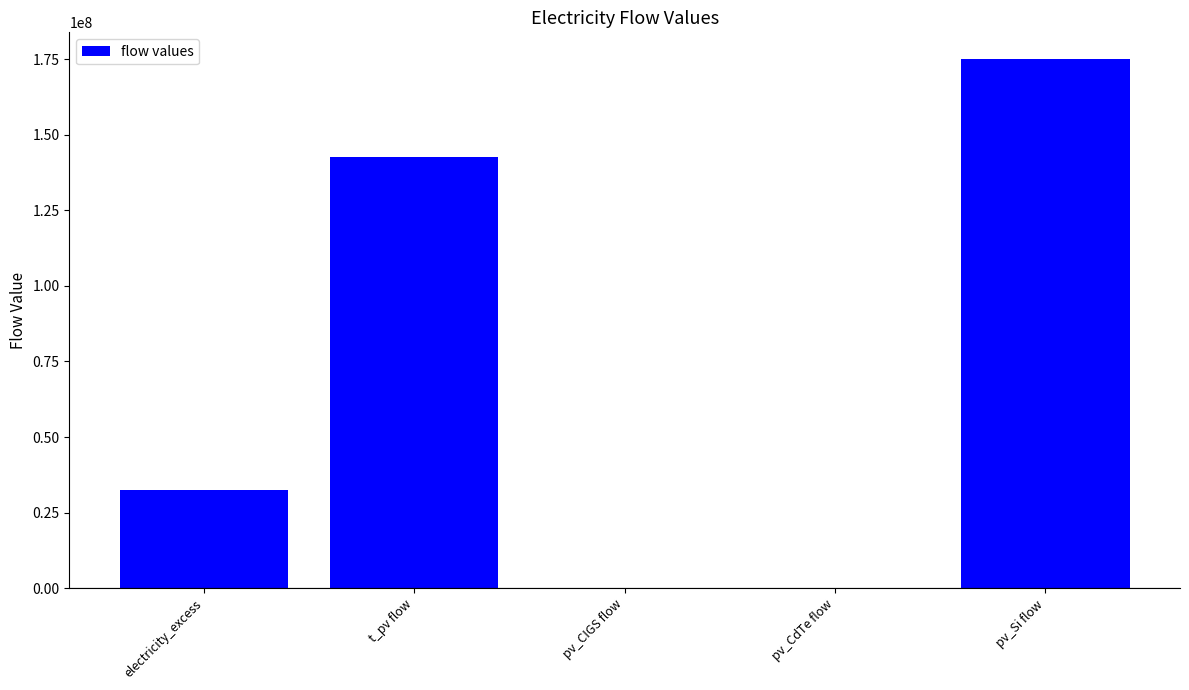

Between electricity_excess and pv_Si flow, which is larger?

pv_Si flow